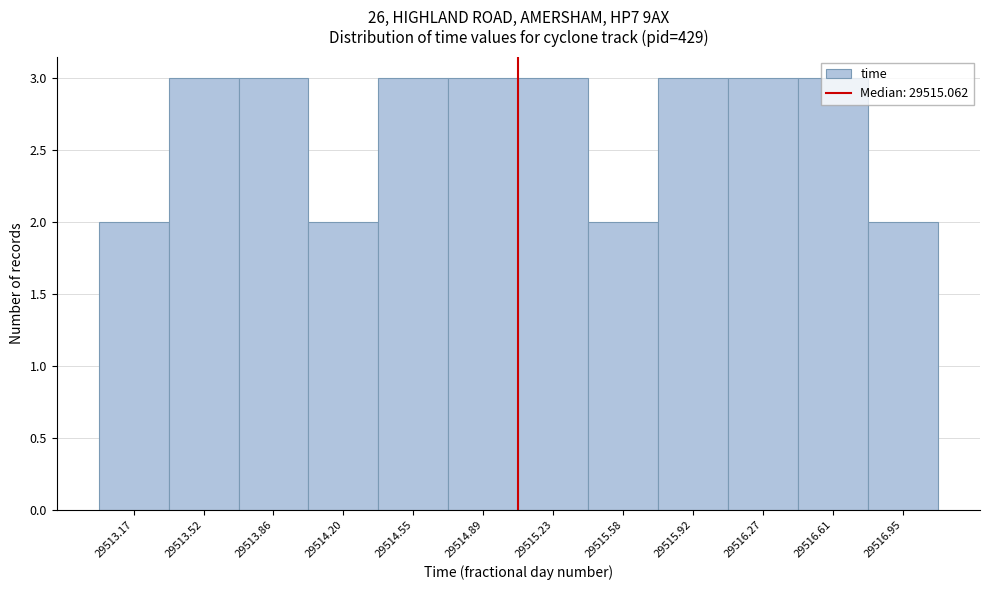

Reading left to right, list every bar in this chart as the range it spans on the x-axis followed by its height. Neither the bar edges nor the heights are printed on the chart, so give them approximately, as read against the axes.

29513.00 to 29513.35: 2
29513.35 to 29513.70: 3
29513.70 to 29514.05: 3
29514.05 to 29514.40: 2
29514.40 to 29514.70: 3
29514.70 to 29515.05: 3
29515.05 to 29515.40: 3
29515.40 to 29515.75: 2
29515.75 to 29516.10: 3
29516.10 to 29516.45: 3
29516.45 to 29516.80: 3
29516.80 to 29517.15: 2